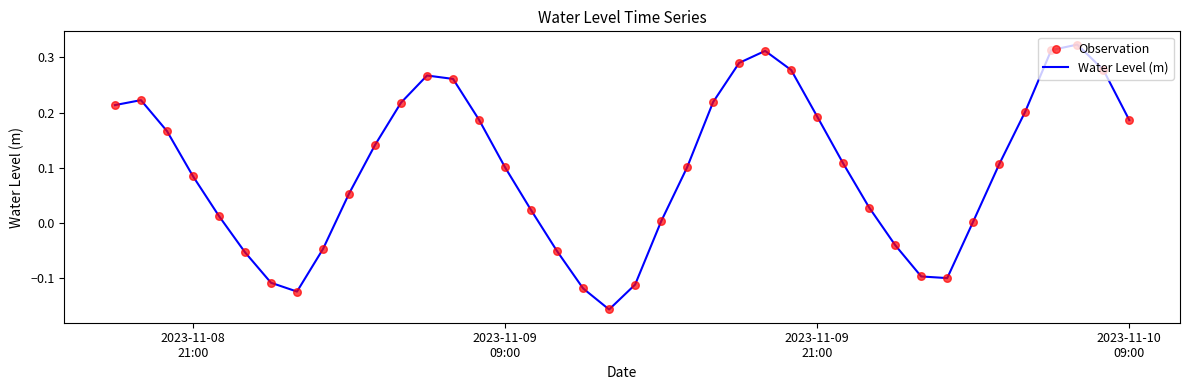

What is the difference between the maximum and minimum values?

0.5